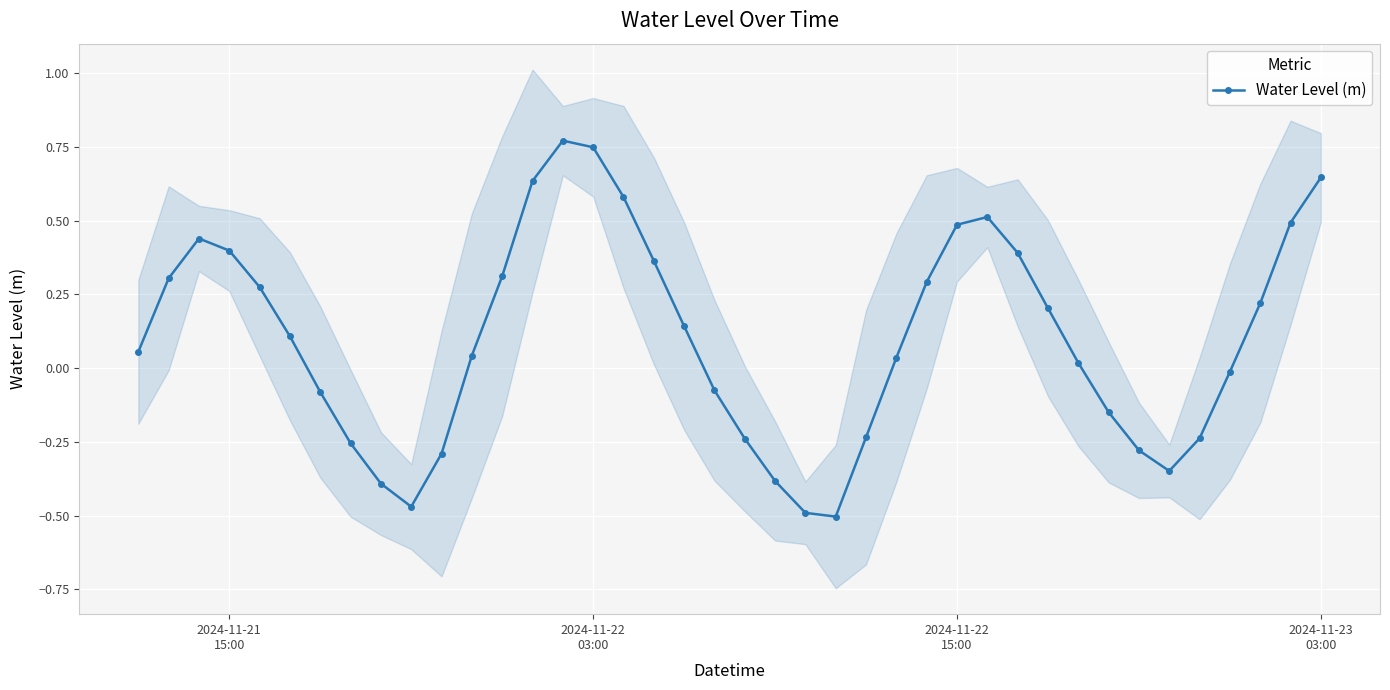

How many interior local valleys does the Water Level (m) series have?

3